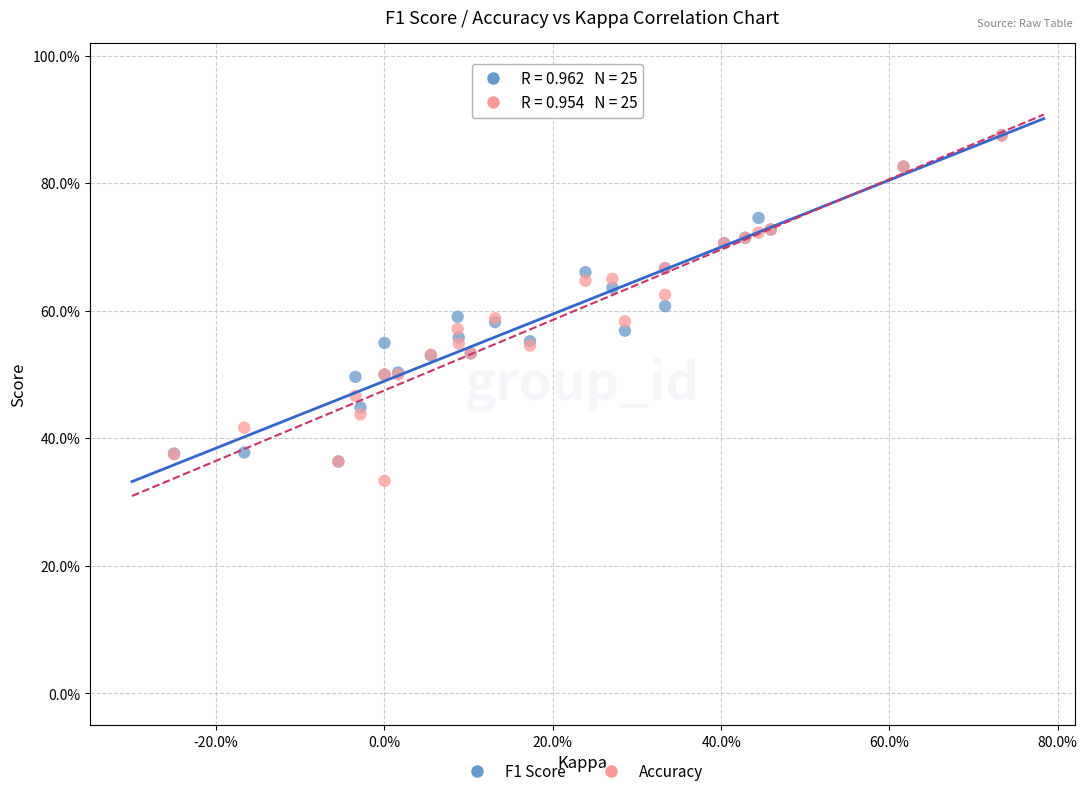

Which series has the widest spread of Y values?

Accuracy